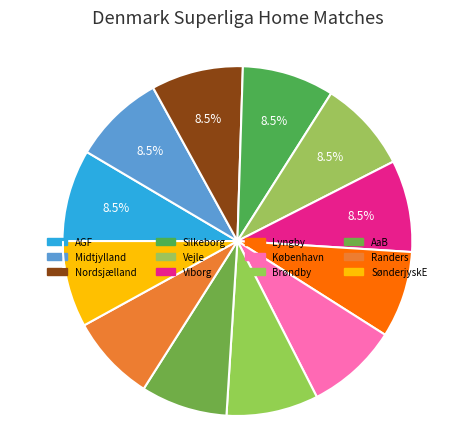

Rank the categories by value from lowest to highest.

Lyngby, AaB, Randers, SønderjyskE, AGF, Midtjylland, Nordsjælland, Silkeborg, Vejle, Viborg, København, Brøndby